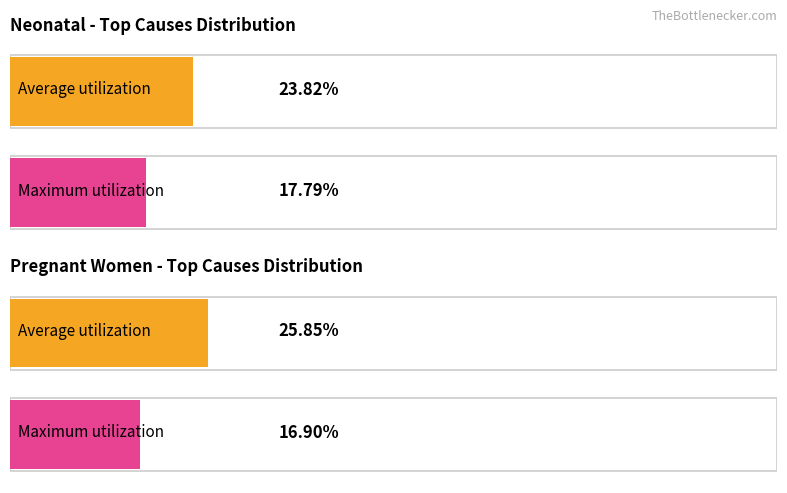

What is the highest value of the Neonatal series?

0.2